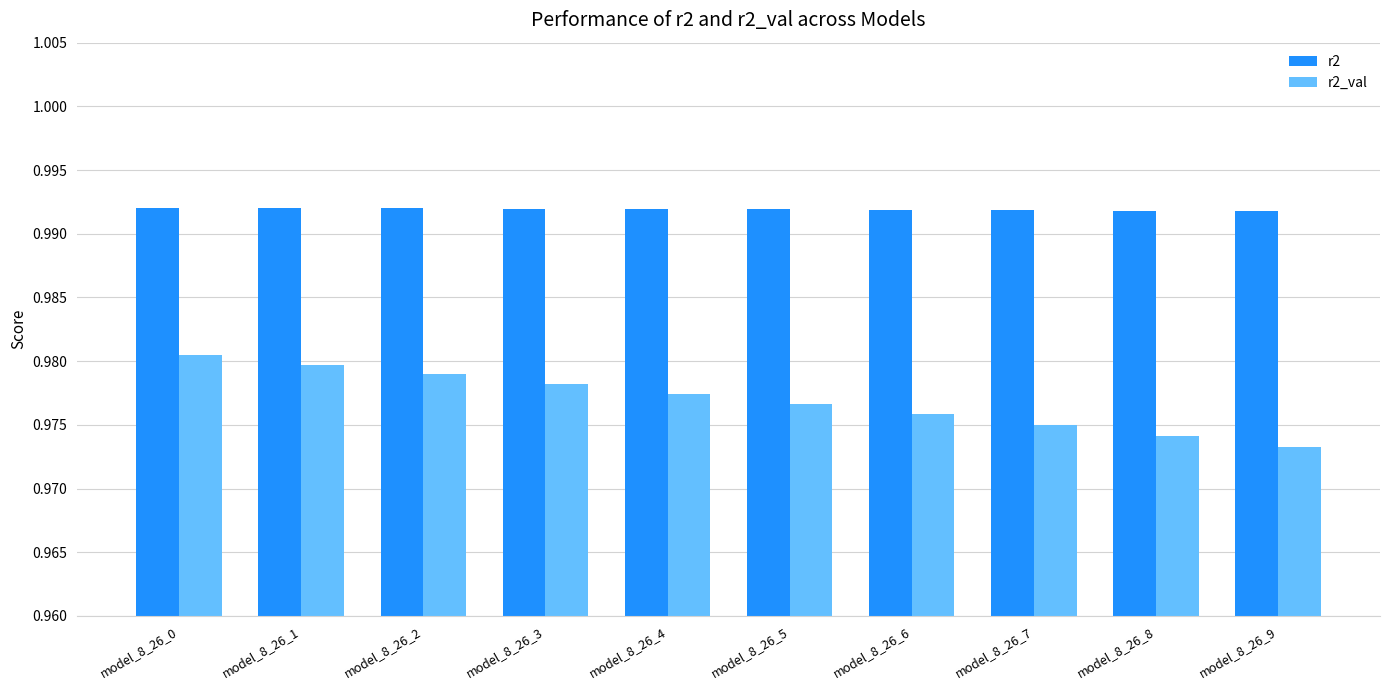

The value of r2_val at model_8_26_1 is 0.3. True or false?

False